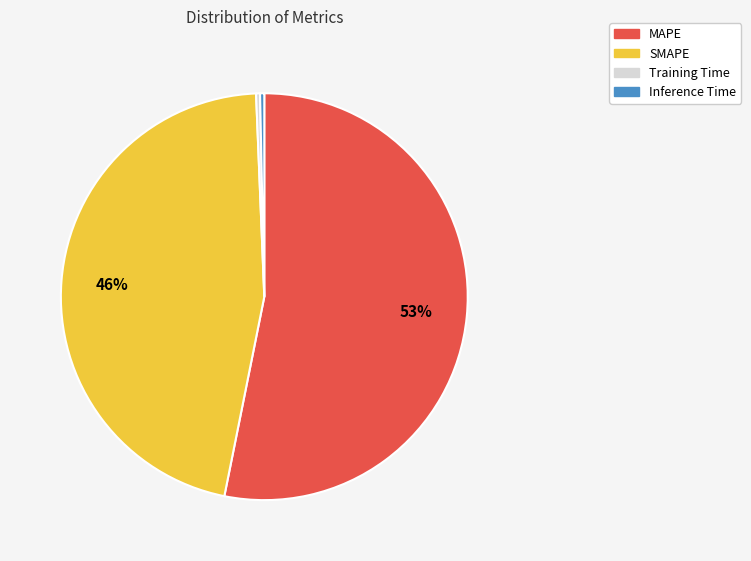

Between Inference Time and SMAPE, which is larger?

SMAPE